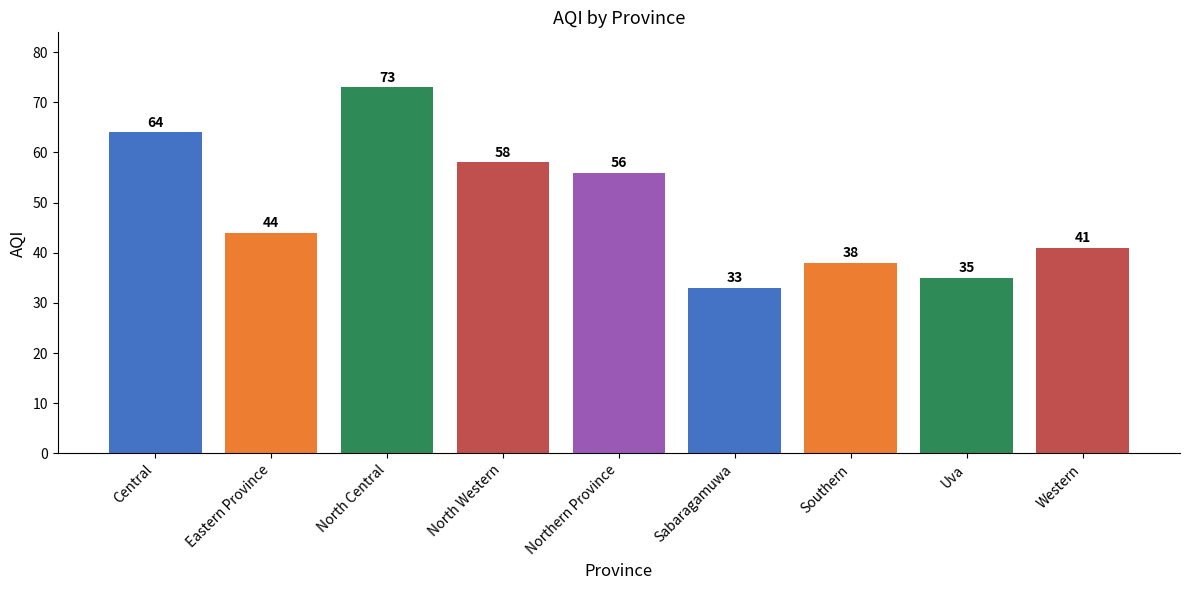

How many bars are there in total?

9